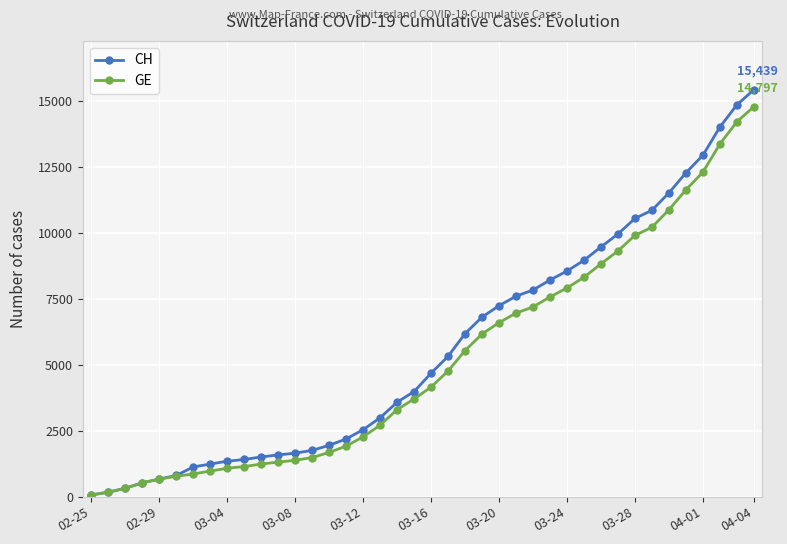

How many values in the CH series are below 4691?

20